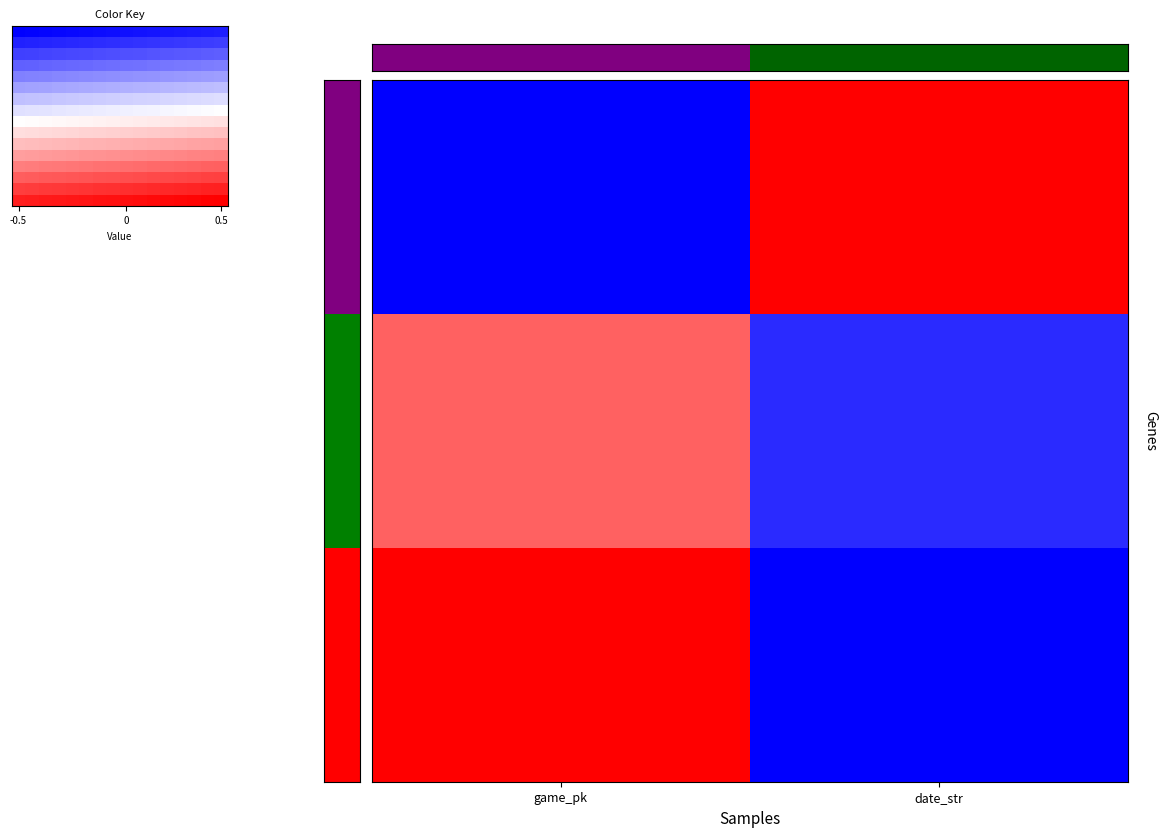

What is the maximum value shown in the chart?

0.5